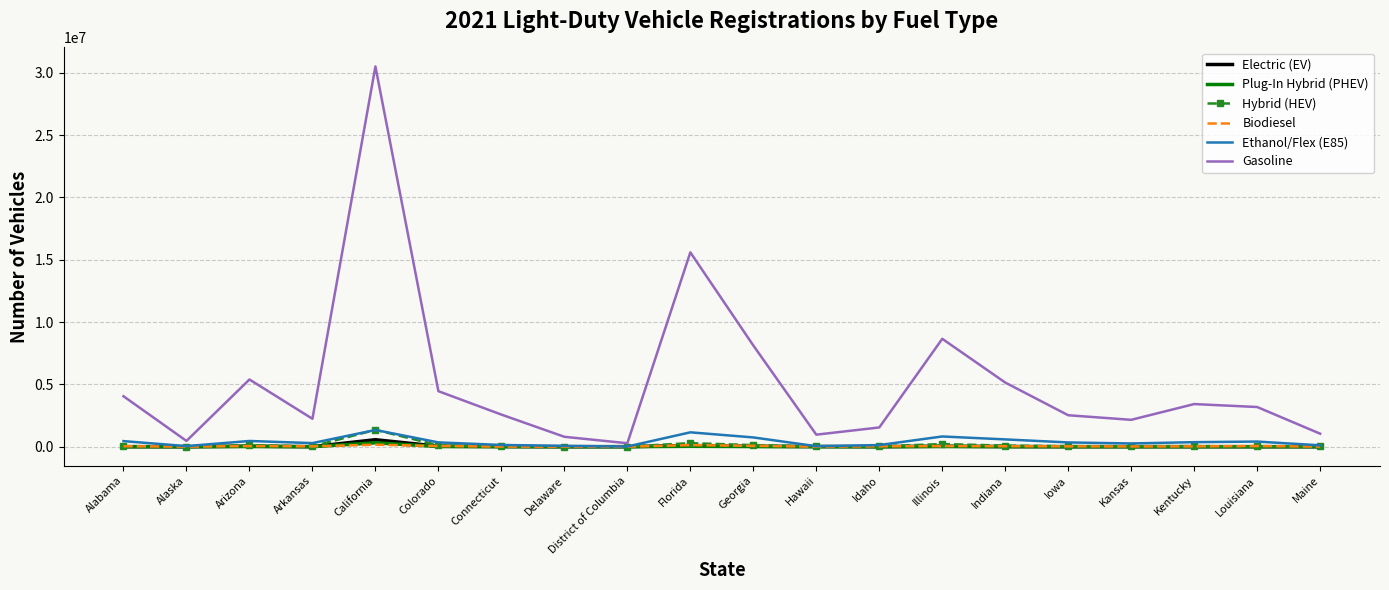

True or false: Gasoline and Electric (EV) cross at least once.

False